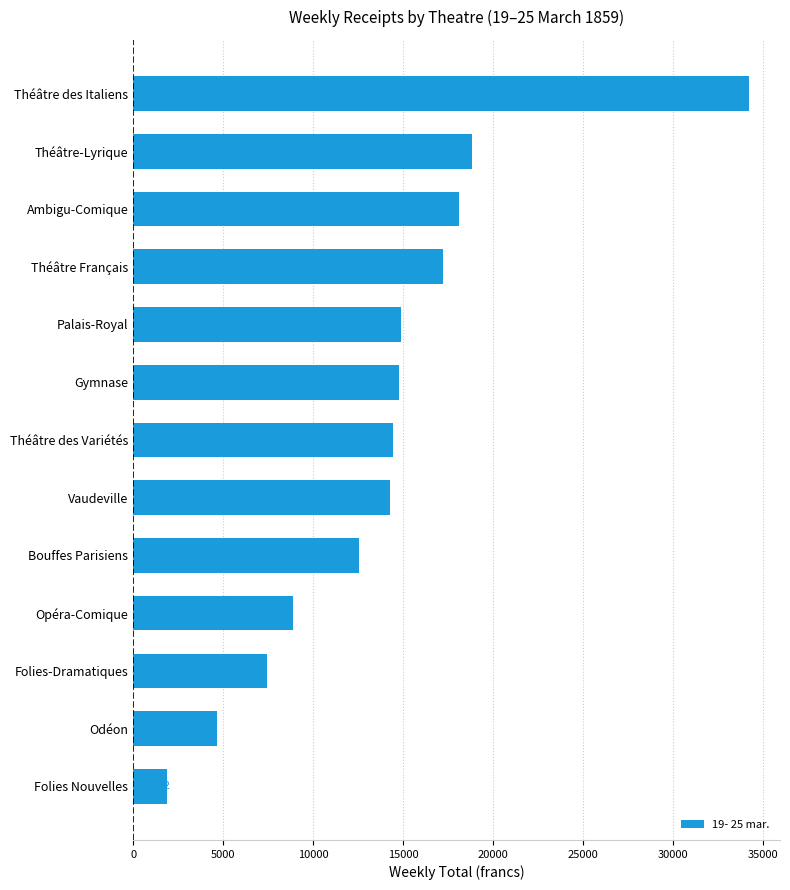

What is the average value?

14020.8